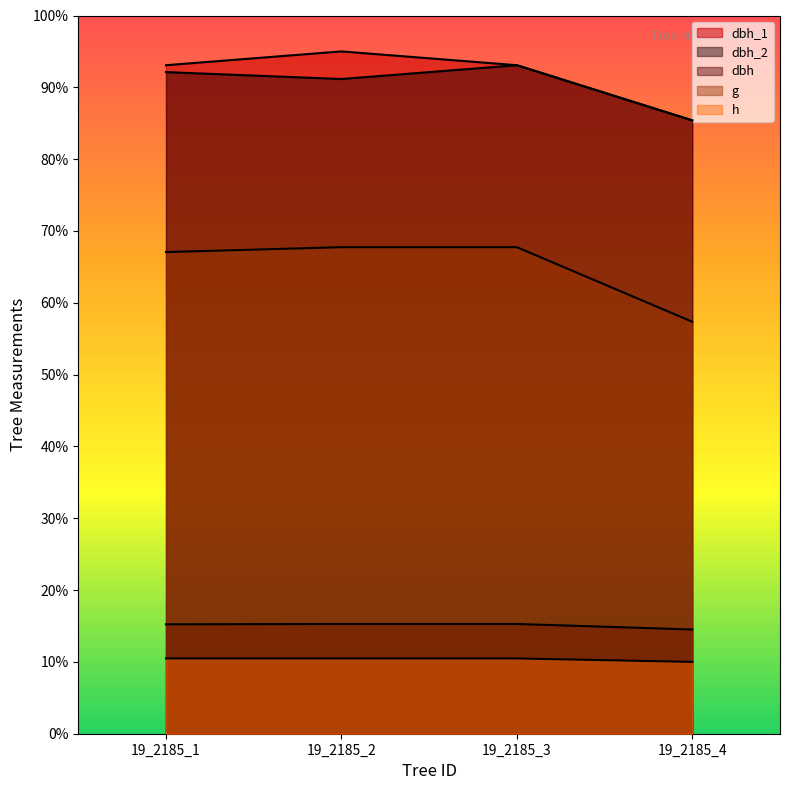

Read the g value at 19_2185_2.

67.7